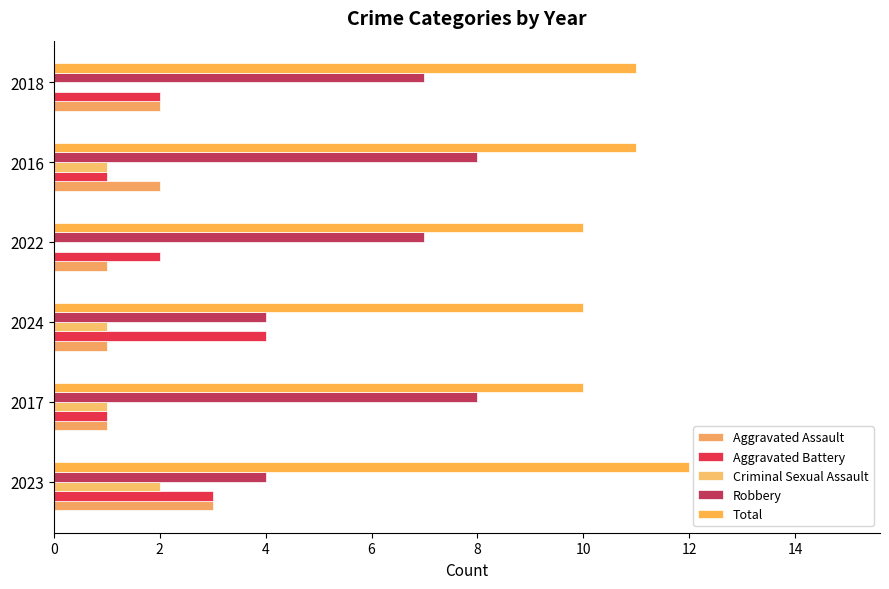

Rank the series by their maximum value, from lowest to highest.

Criminal Sexual Assault, Aggravated Assault, Aggravated Battery, Robbery, Total